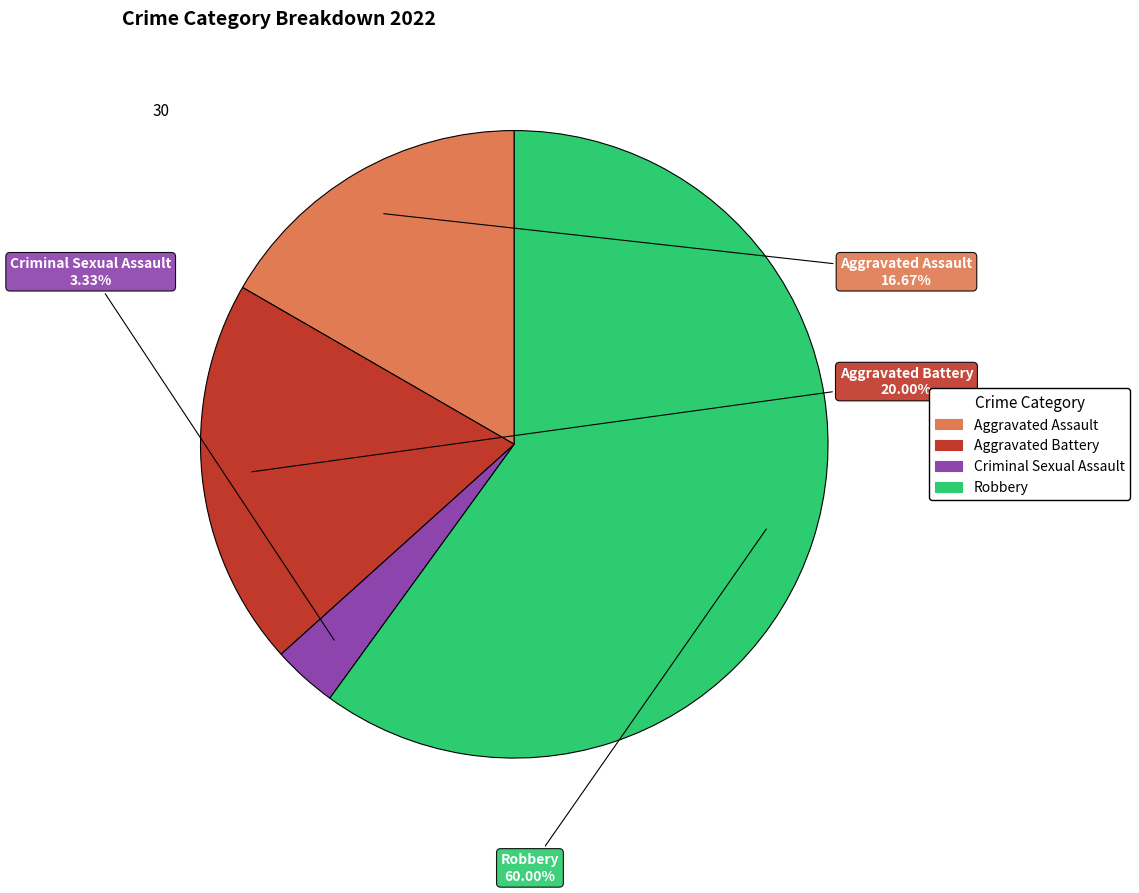

Is the sum of Robbery and Aggravated Battery greater than half?

Yes